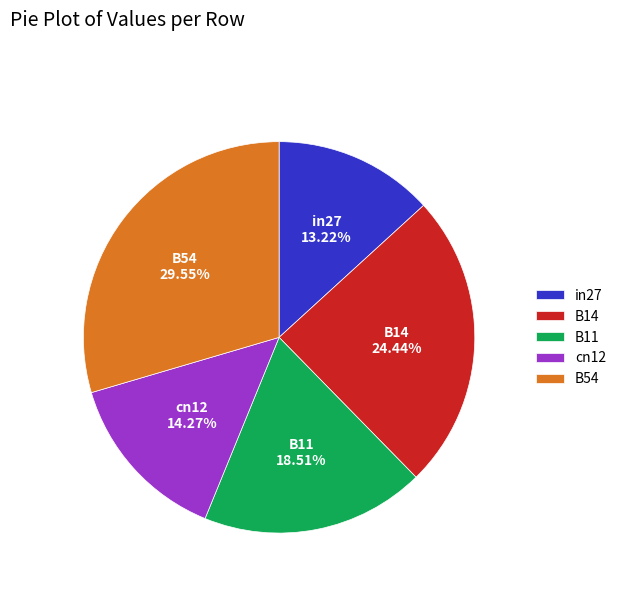

Which slice is the smallest?

in27